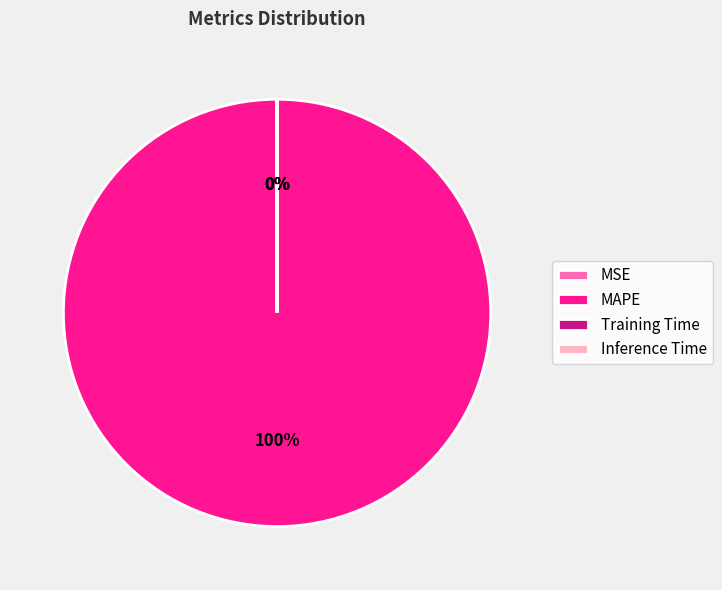

The MAPE slice represents 95% of the pie. True or false?

False